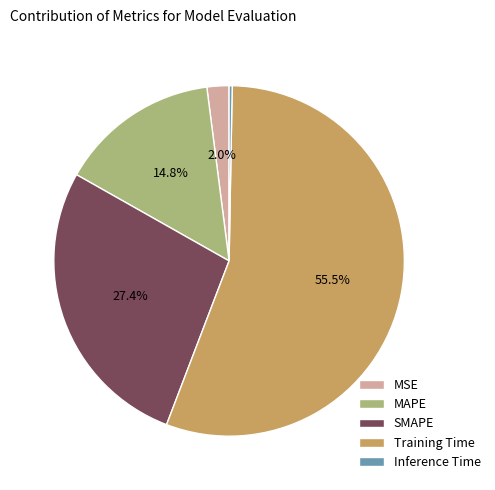

How many slices are in this pie chart?

5